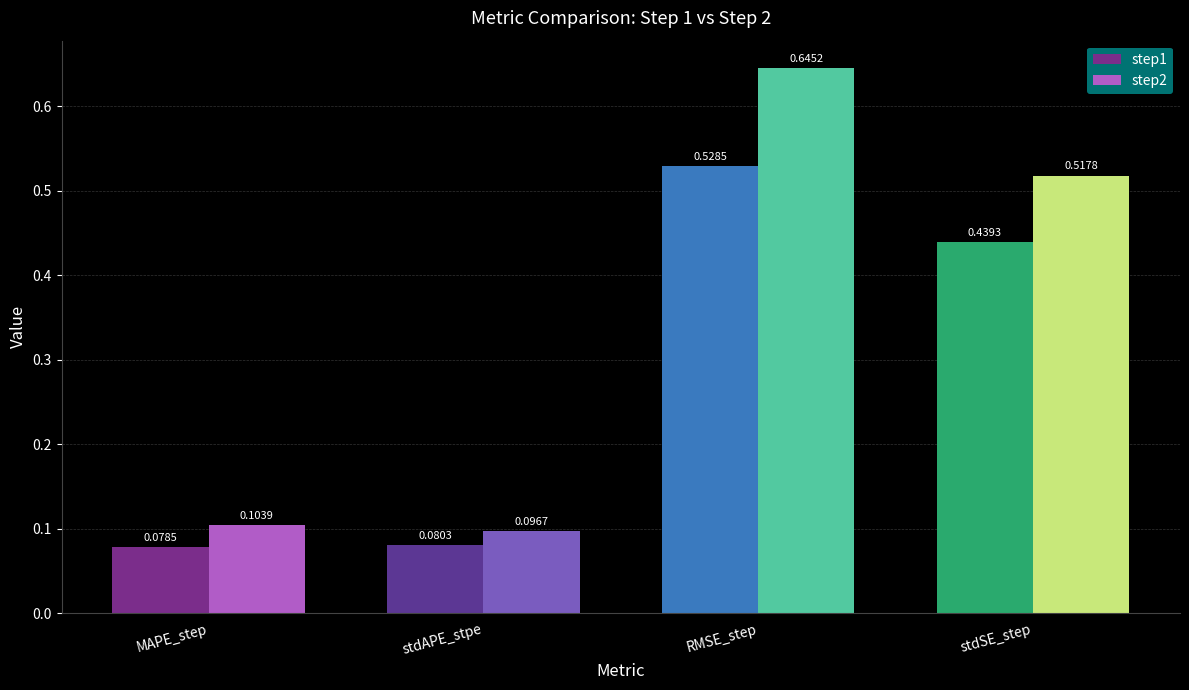

How many bars are there in each group?

2